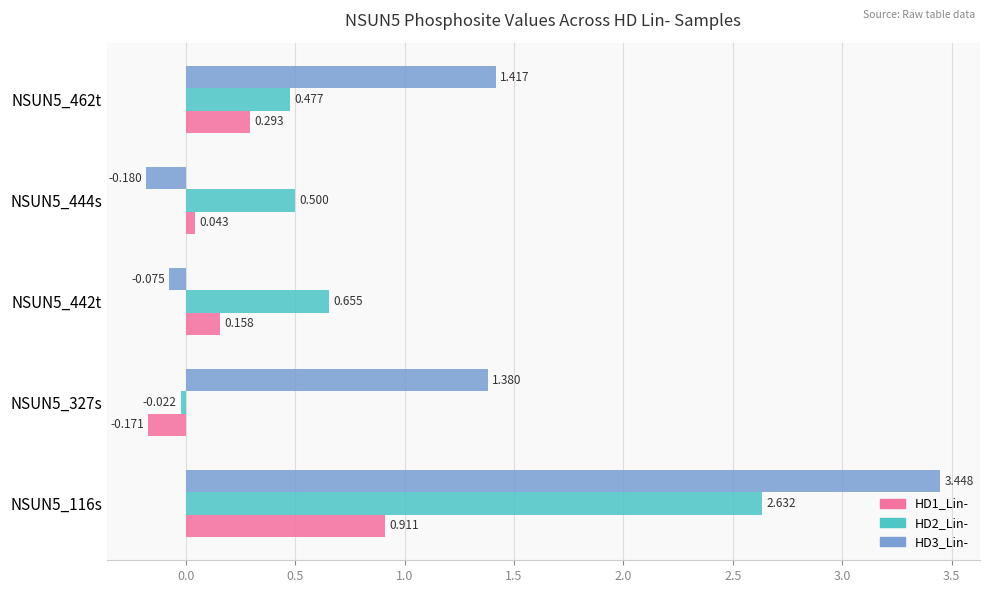

List the labels in order of HD1_Lin- value, smallest first.

NSUN5_327s, NSUN5_444s, NSUN5_442t, NSUN5_462t, NSUN5_116s